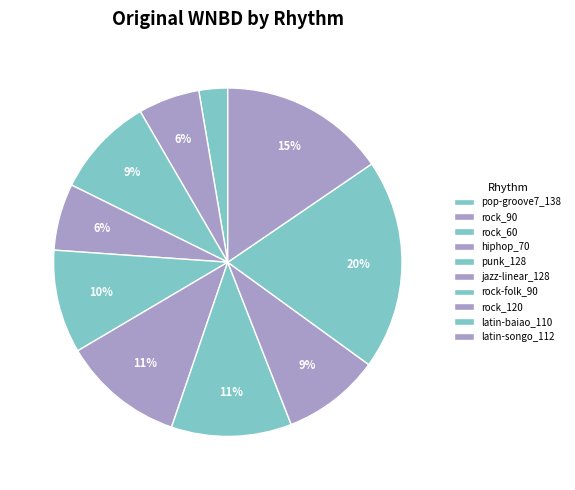

True or false: pop-groove7_138 accounts for 3% of the total.

True